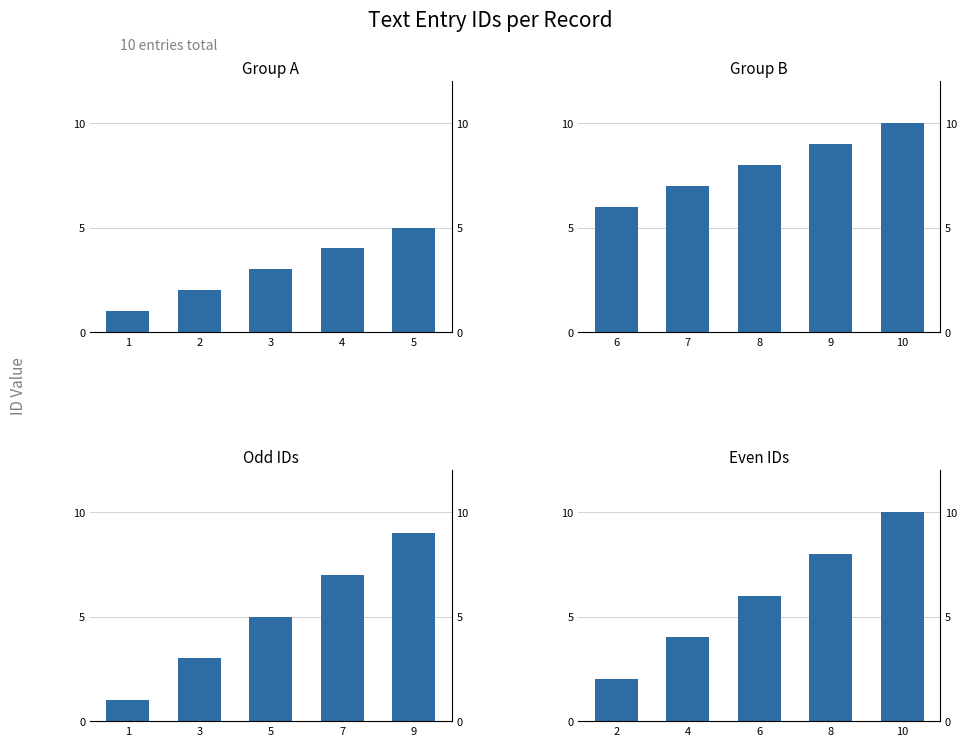

Which series has the largest total across all categories?

Group B